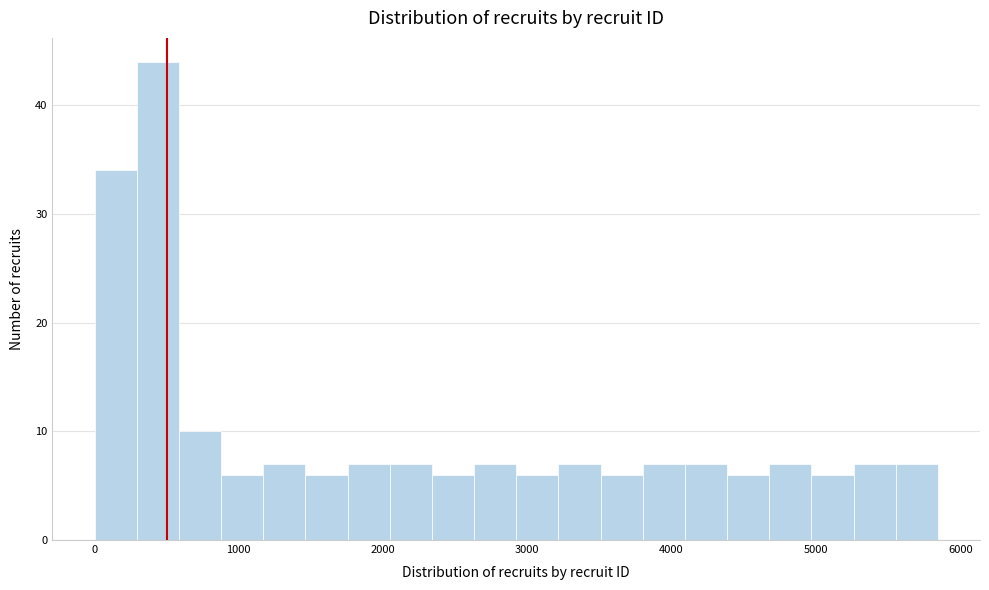

Read against the x-axis, roughly where is the centre of the tallest bar?

400